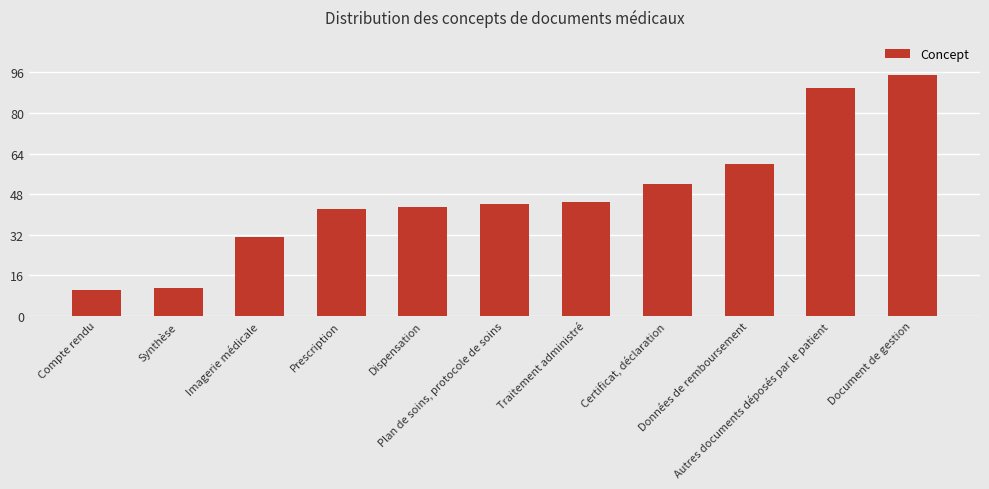

Does the chart contain stacked bars?

No